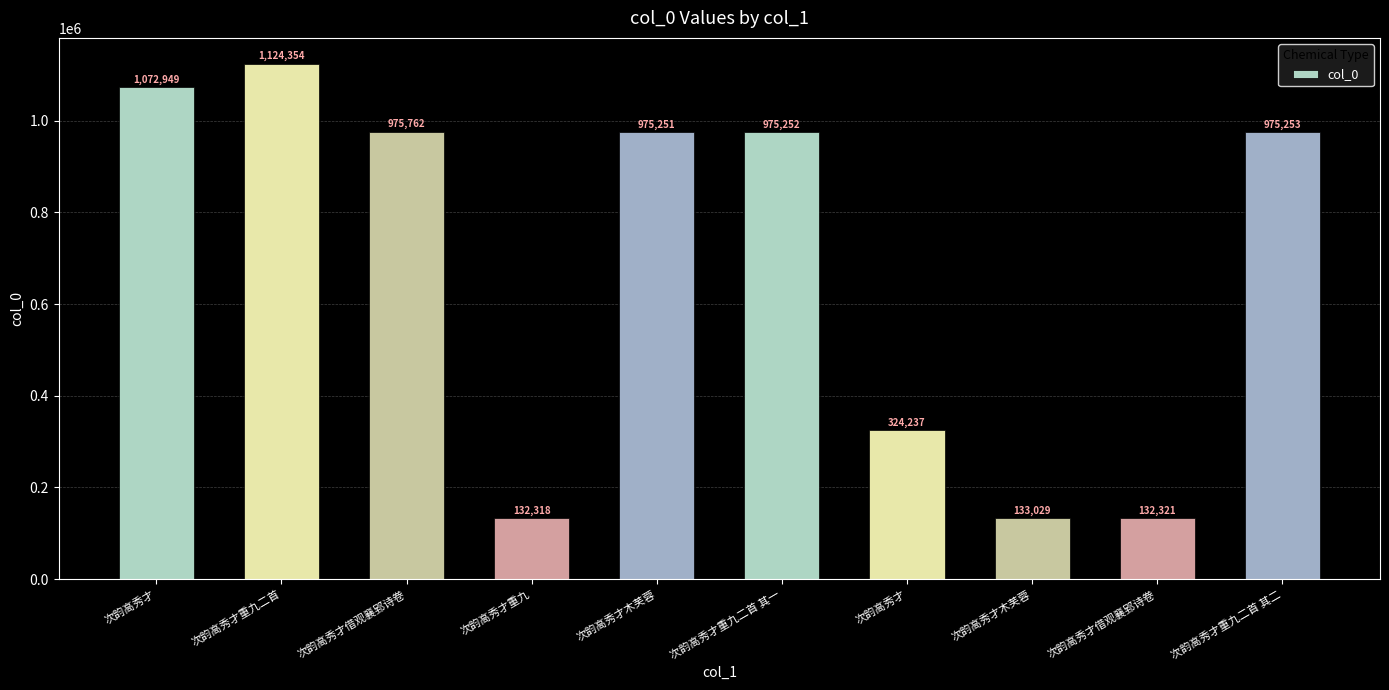

How many data points are less than 975252?

5